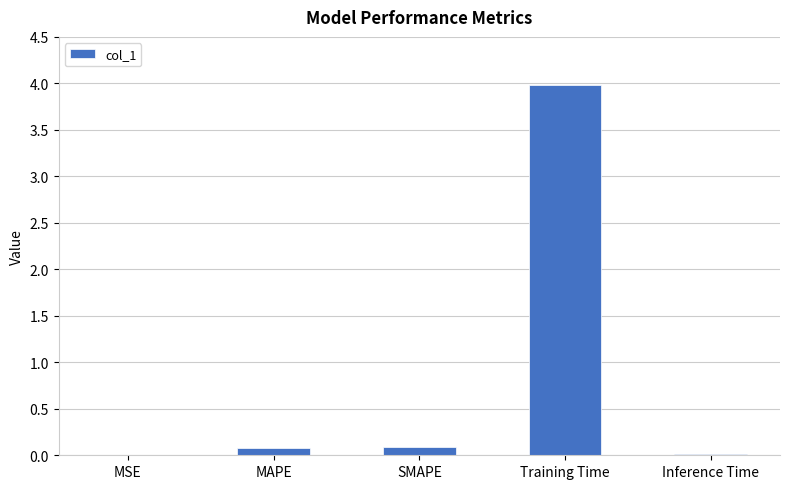

What is the sum of all values?

4.2